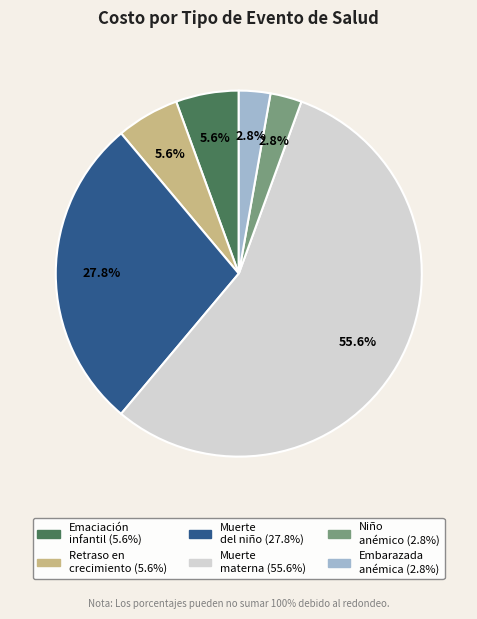

How many segments does this pie chart have?

6